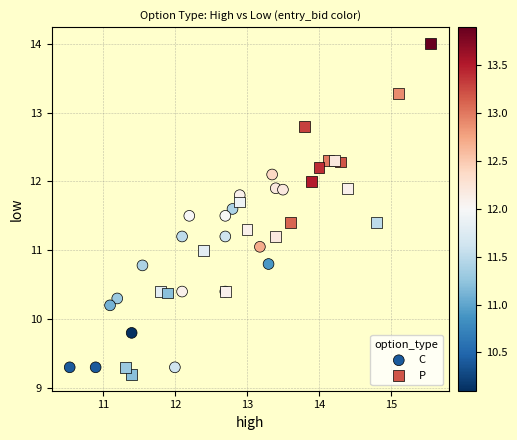

What are all the series names shown in the legend?

C, P